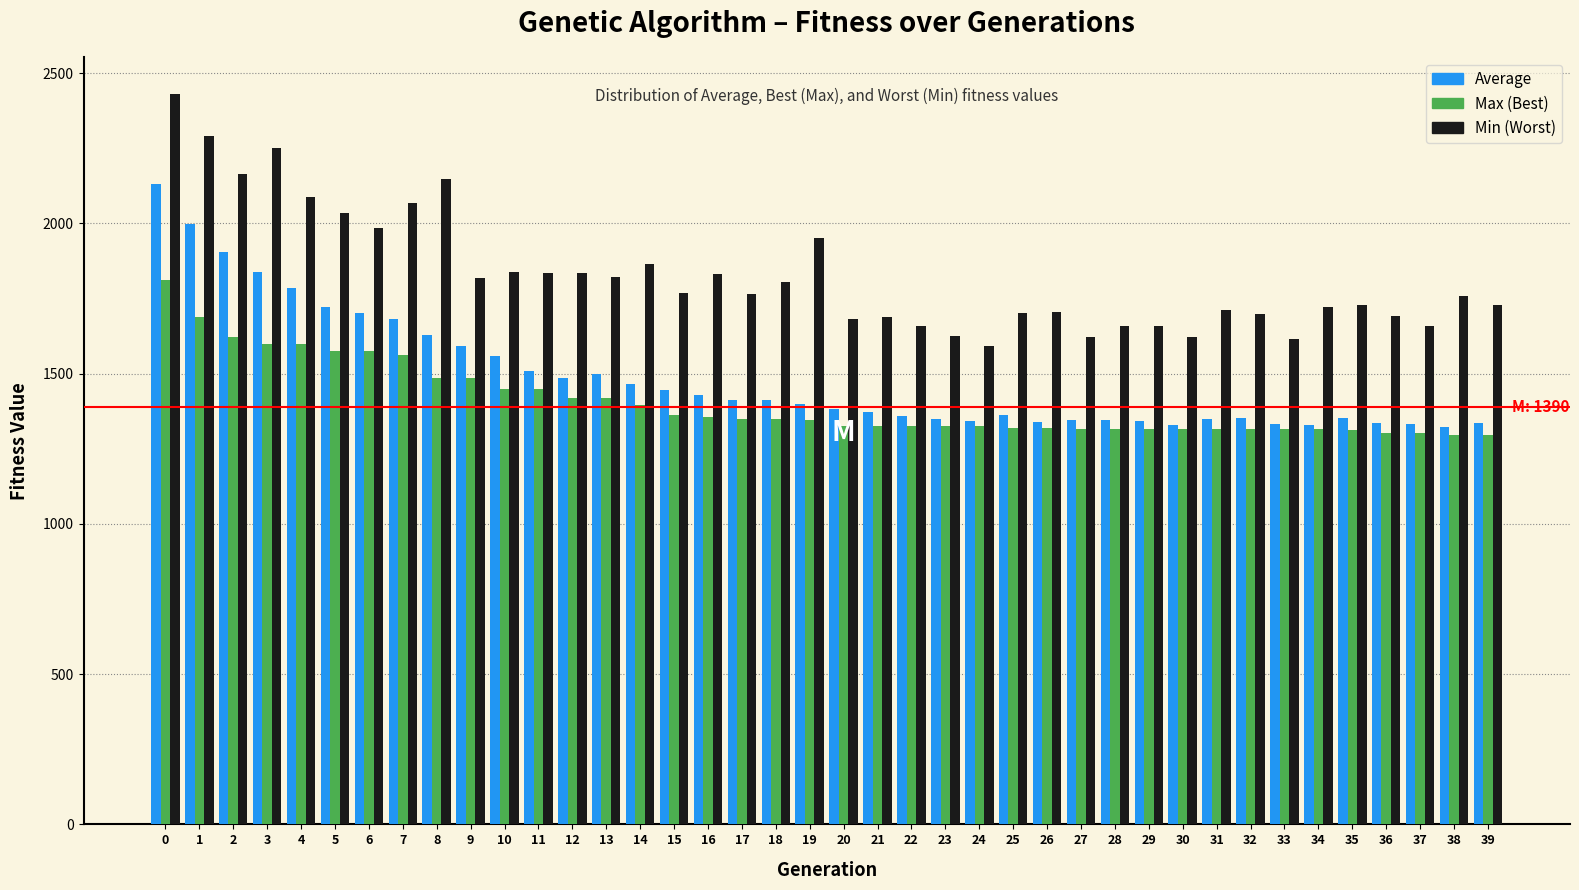

What is the average value of the Average series?

1487.8